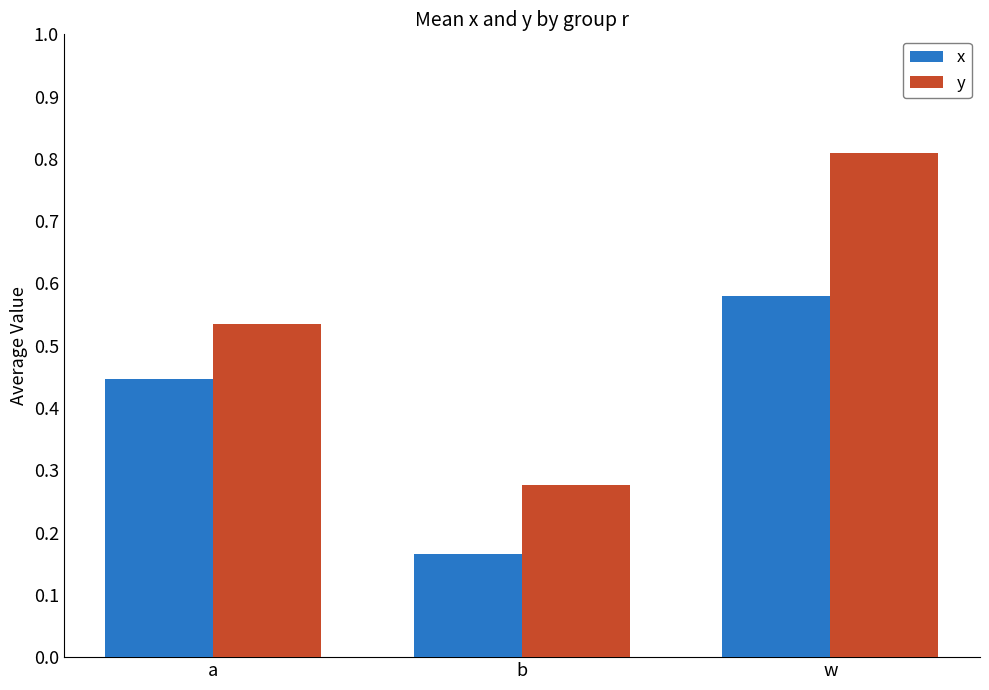

What is the sum of all x values?

1.2